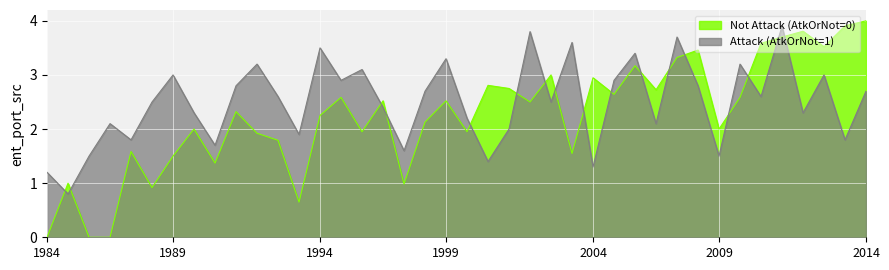

The value of Attack (AtkOrNot=1) at 1999 is 3.3. True or false?

True